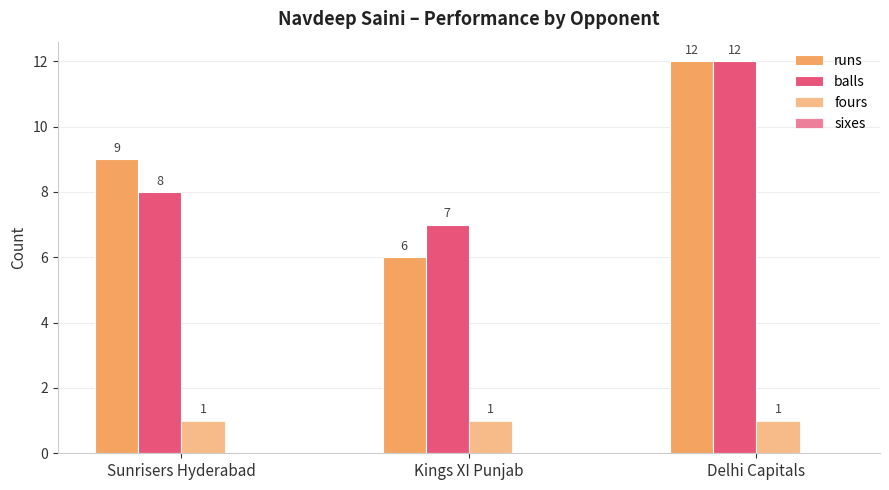

How many data points does each series have?

3